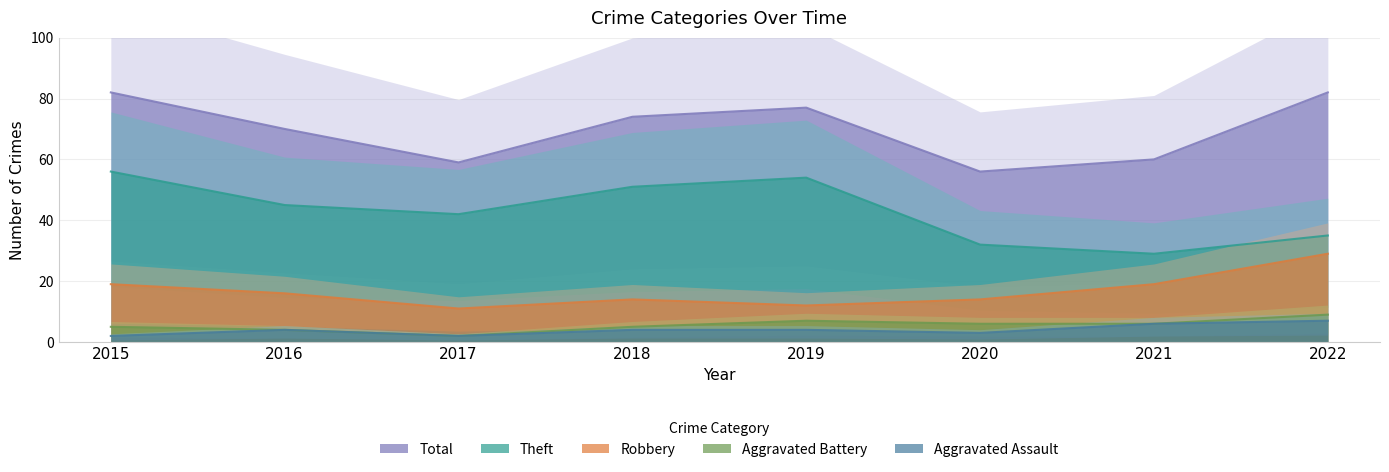

What is the lowest value of the Theft series?

29